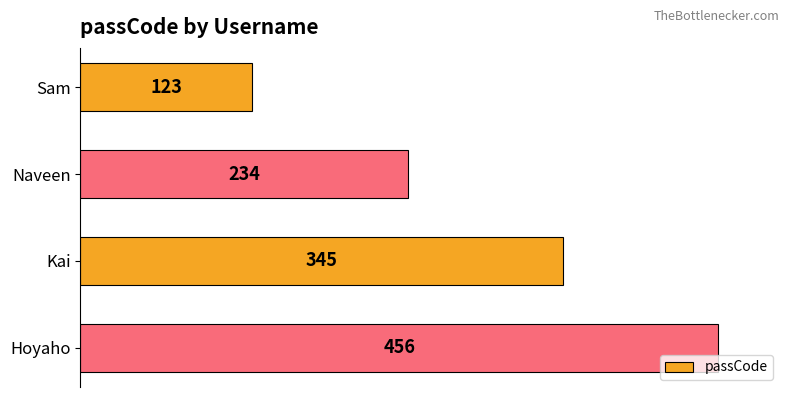

What is the change in value from Kai to Hoyaho?

+111